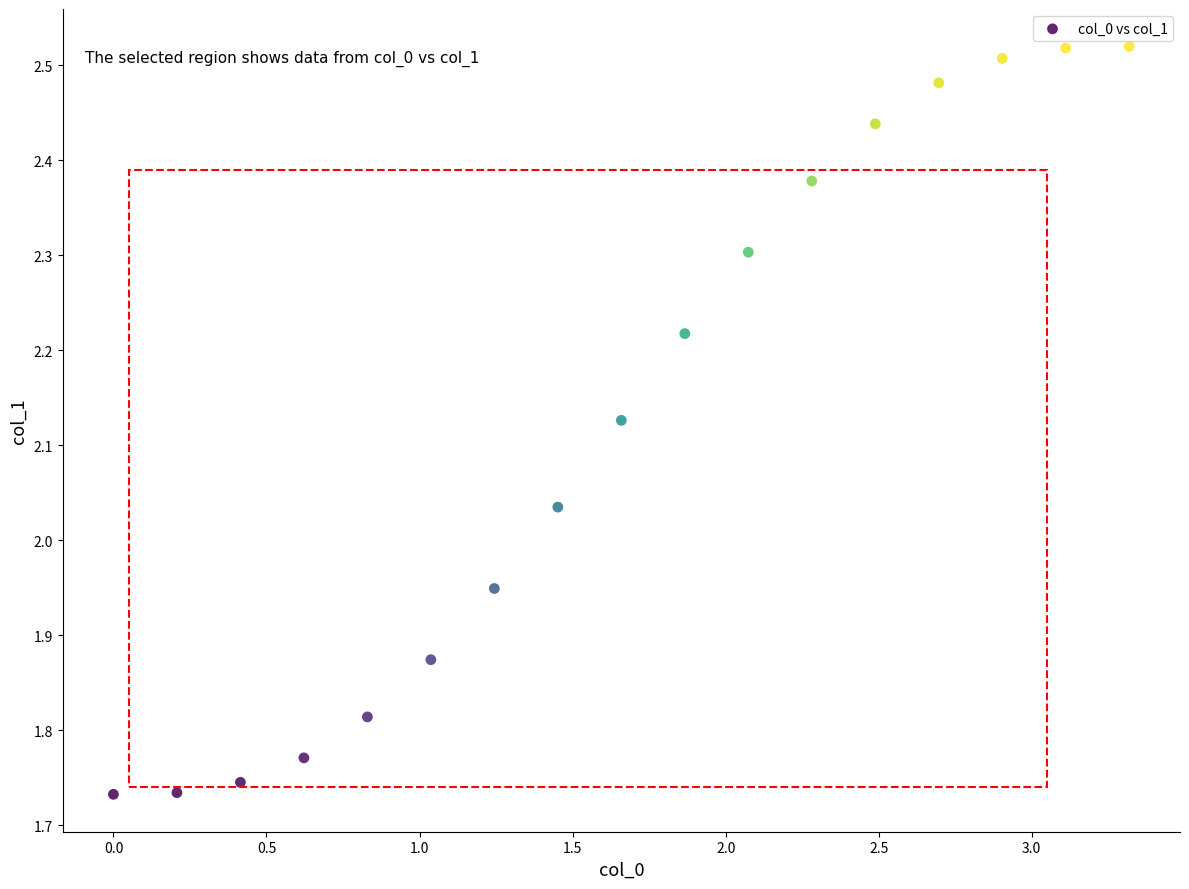

What is the range of X values (max minus min)?

3.3